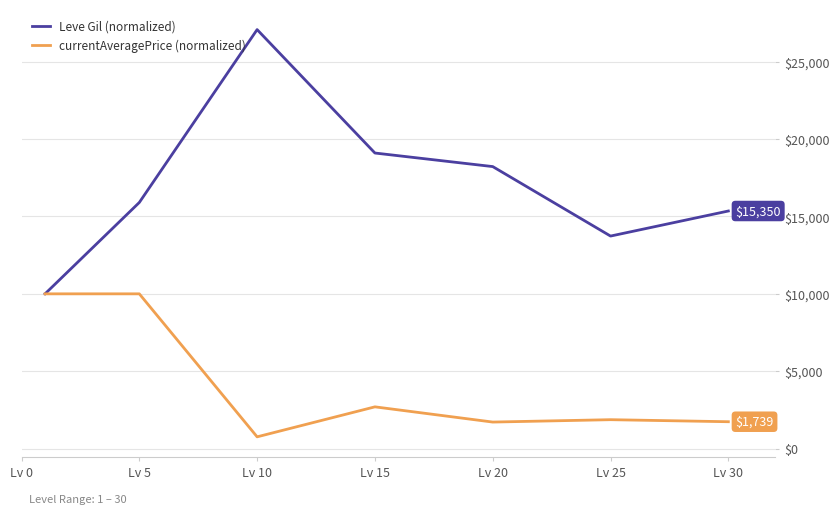

Which series has the largest total across all categories?

Leve Gil (normalized)